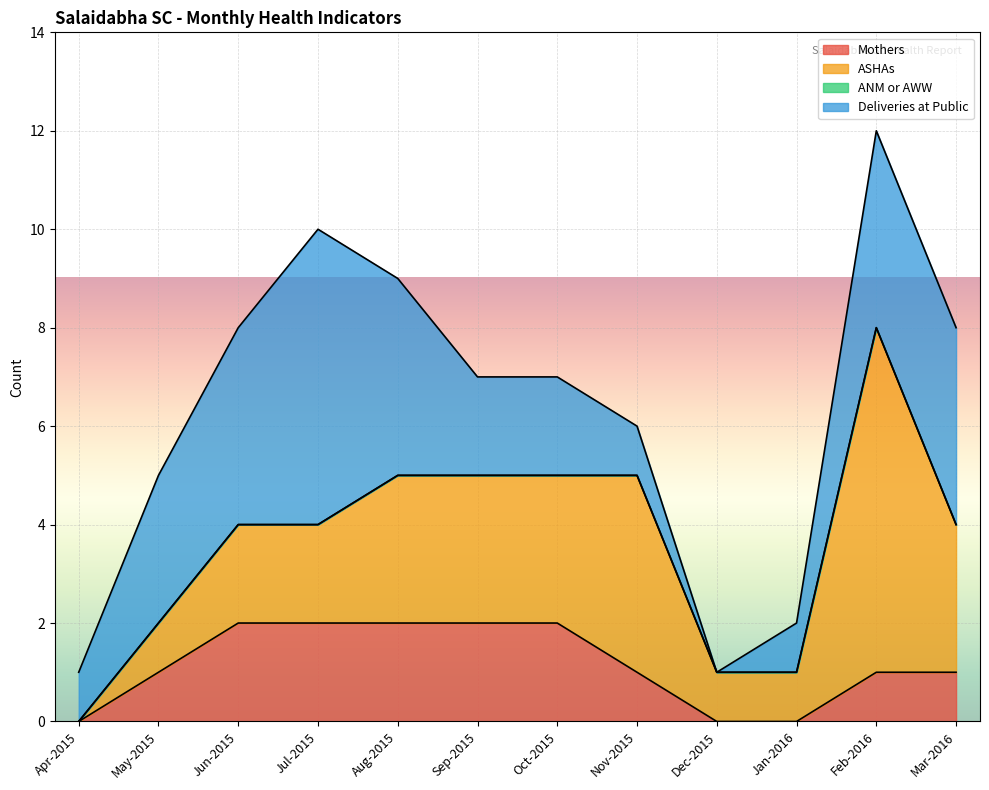

True or false: Mothers and ANM or AWW cross at least once.

False